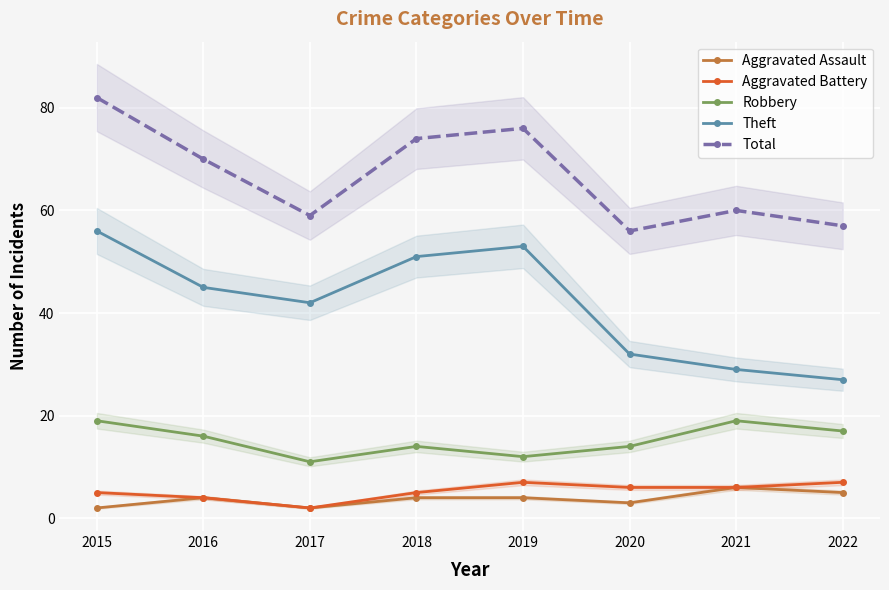

Reading left to right, what are all the values shown in this chart?

Aggravated Assault: 2	4	2	4	4	3	6	5
Aggravated Battery: 5	4	2	5	7	6	6	7
Robbery: 19	16	11	14	12	14	19	17
Theft: 56	45	42	51	53	32	29	27
Total: 82	70	59	74	76	56	60	57